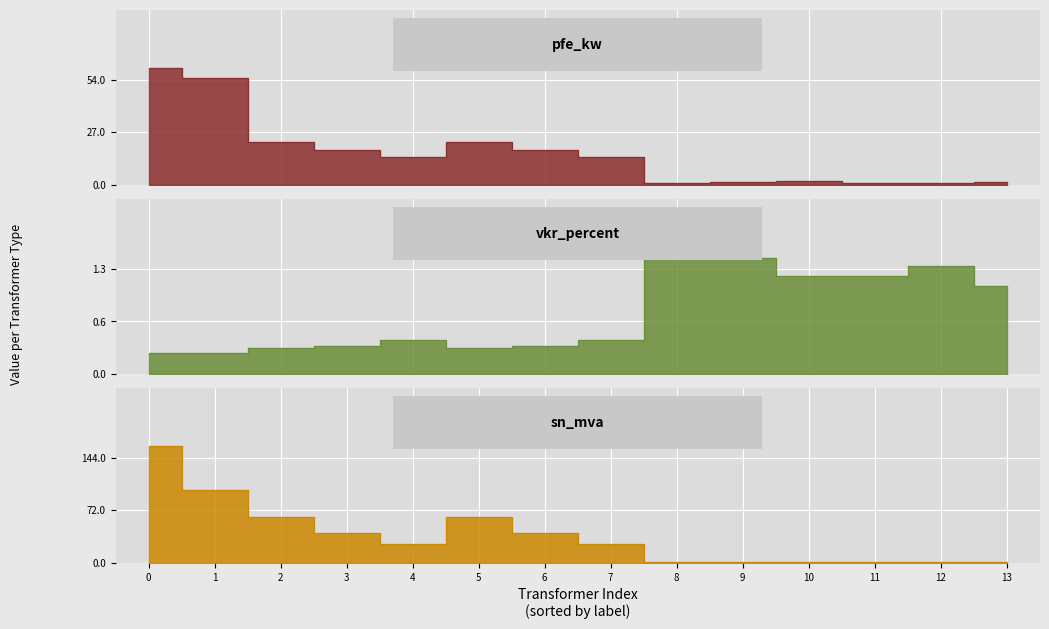

Reading left to right, extract all data points from this chart.

pfe_kw: 160 MVA 380/110 kV=60.0	100 MVA 220/110 kV=55.0	63 MVA 110/20 kV=22.0	40 MVA 110/20 kV=18.0	25 MVA 110/20 kV=14.0	63 MVA 110/10 kV=22.0	40 MVA 110/10 kV=18.0	25 MVA 110/10 kV=14.0	0.25 MVA 20/0.4 kV=0.8	0.4 MVA 20/0.4 kV=1.4	0.63 MVA 20/0.4 kV=1.6	0.25 MVA 10/0.4 kV=0.6	0.4 MVA 10/0.4 kV=0.9	0.63 MVA 10/0.4 kV=1.2
vkr_percent: 160 MVA 380/110 kV=0.2	100 MVA 220/110 kV=0.3	63 MVA 110/20 kV=0.3	40 MVA 110/20 kV=0.3	25 MVA 110/20 kV=0.4	63 MVA 110/10 kV=0.3	40 MVA 110/10 kV=0.3	25 MVA 110/10 kV=0.4	0.25 MVA 20/0.4 kV=1.4	0.4 MVA 20/0.4 kV=1.4	0.63 MVA 20/0.4 kV=1.2	0.25 MVA 10/0.4 kV=1.2	0.4 MVA 10/0.4 kV=1.3	0.63 MVA 10/0.4 kV=1.1
sn_mva: 160 MVA 380/110 kV=160.0	100 MVA 220/110 kV=100.0	63 MVA 110/20 kV=63.0	40 MVA 110/20 kV=40.0	25 MVA 110/20 kV=25.0	63 MVA 110/10 kV=63.0	40 MVA 110/10 kV=40.0	25 MVA 110/10 kV=25.0	0.25 MVA 20/0.4 kV=0.2	0.4 MVA 20/0.4 kV=0.4	0.63 MVA 20/0.4 kV=0.6	0.25 MVA 10/0.4 kV=0.2	0.4 MVA 10/0.4 kV=0.4	0.63 MVA 10/0.4 kV=0.6